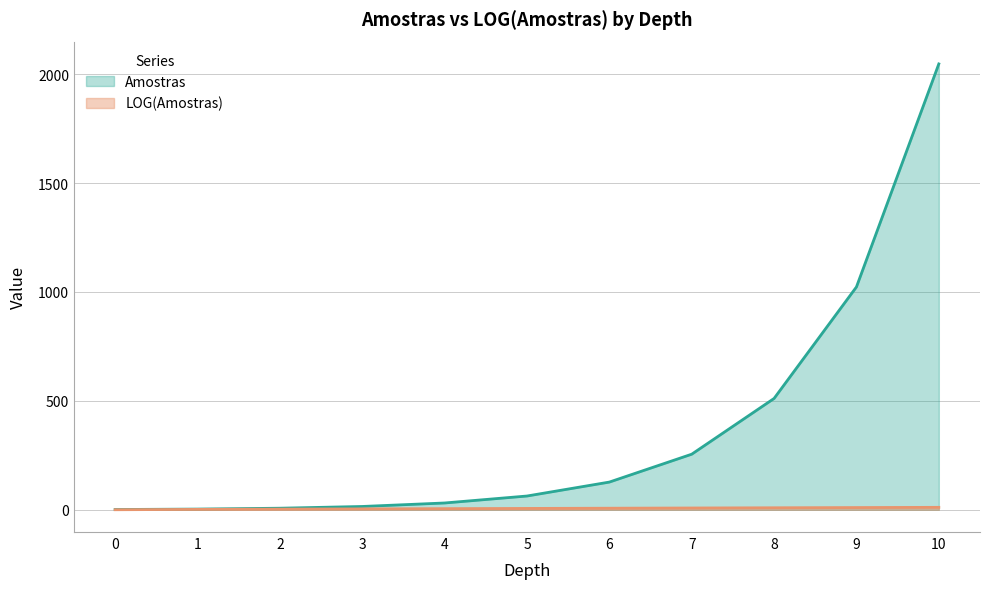

True or false: Amostras and LOG(Amostras) intersect in this chart.

False